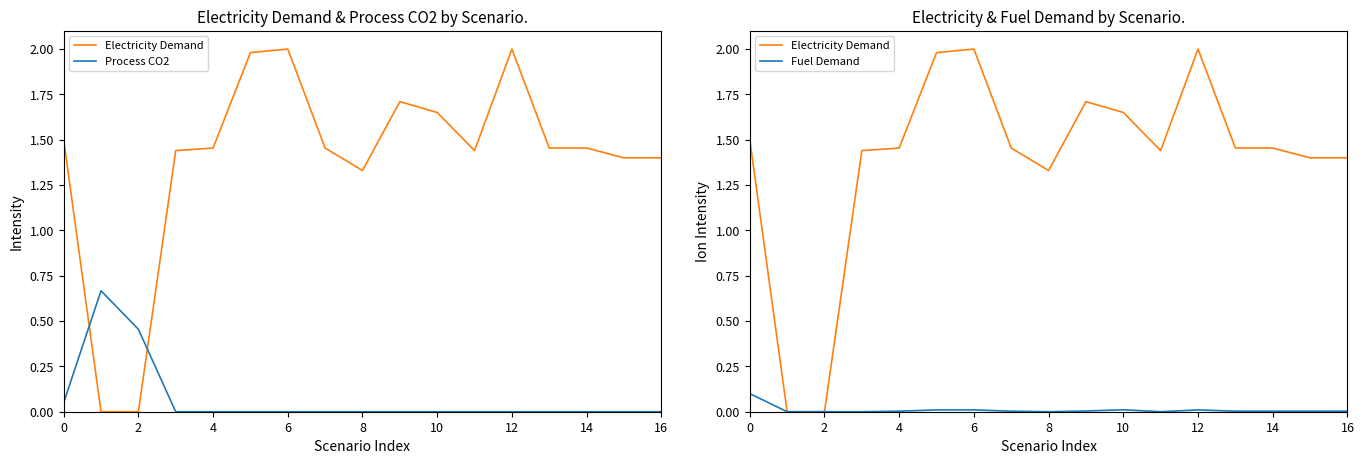

At which label does Fuel Demand reach its minimum?

2